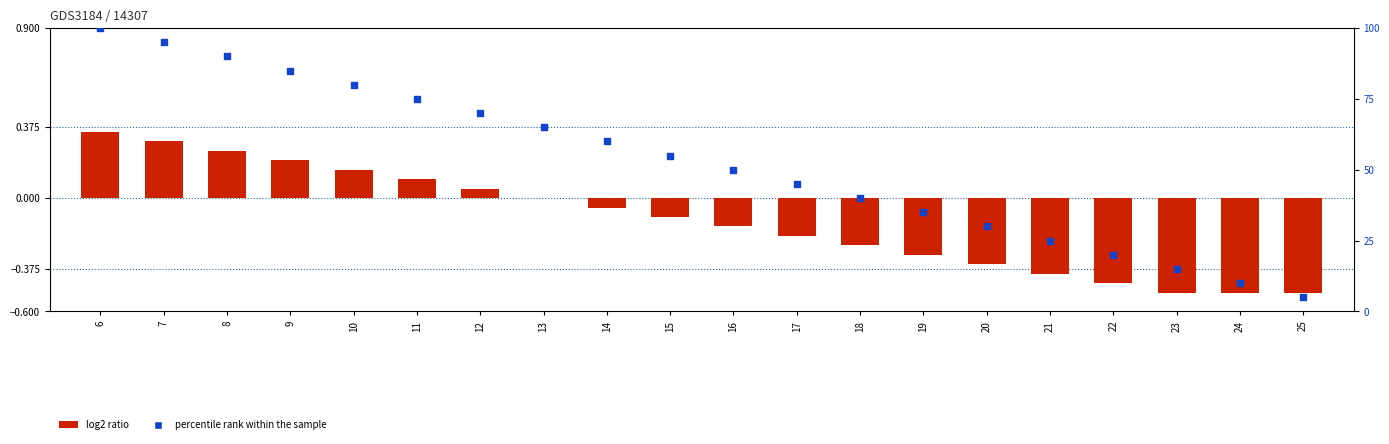

At how many categories does at least one series exceed 7?

19